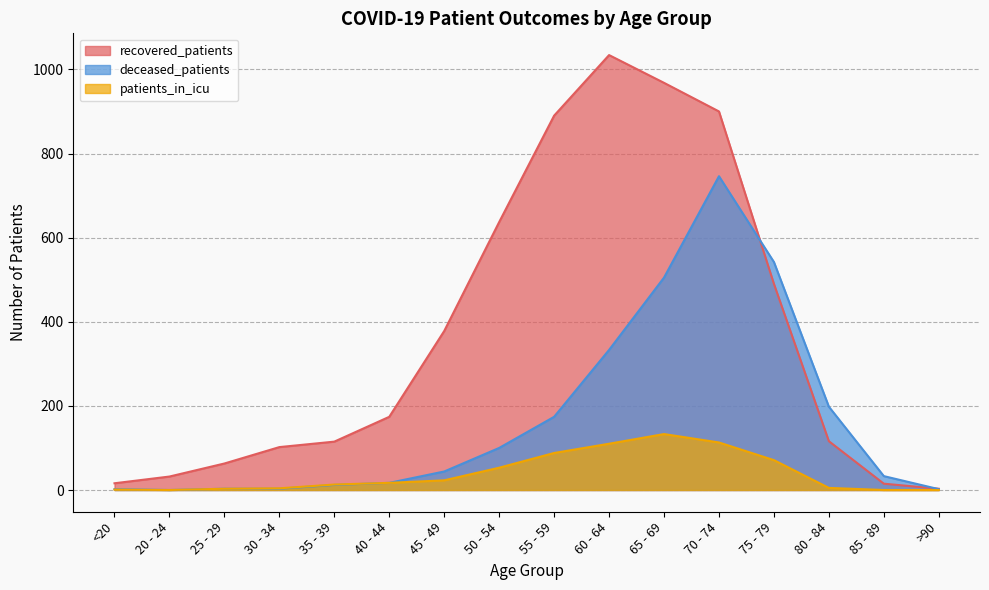

Reading right to left, list all the values displayed in this chart.

recovered_patients: 3	15	116	490	900	968	1034	890	637	378	174	115	102	63	32	16
patients_in_icu: 0	0	5	71	113	133	110	88	53	23	17	13	4	3	0	1
deceased_patients: 2	33	198	542	746	505	333	174	100	44	17	12	3	3	0	2